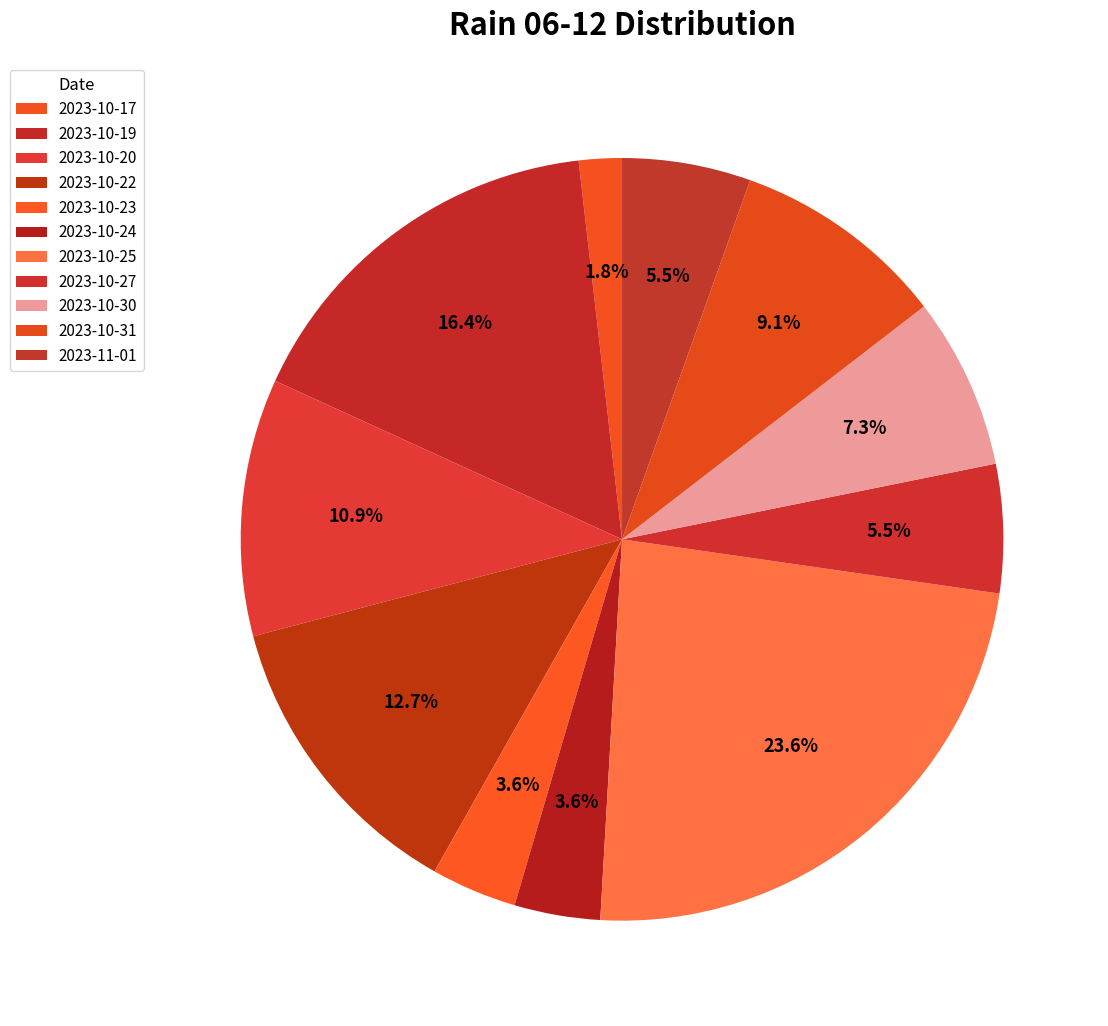

How many segments does this pie chart have?

11